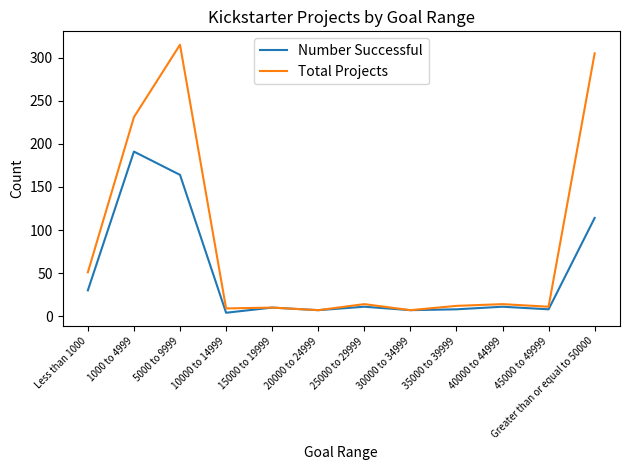

What is the greatest value displayed?

315